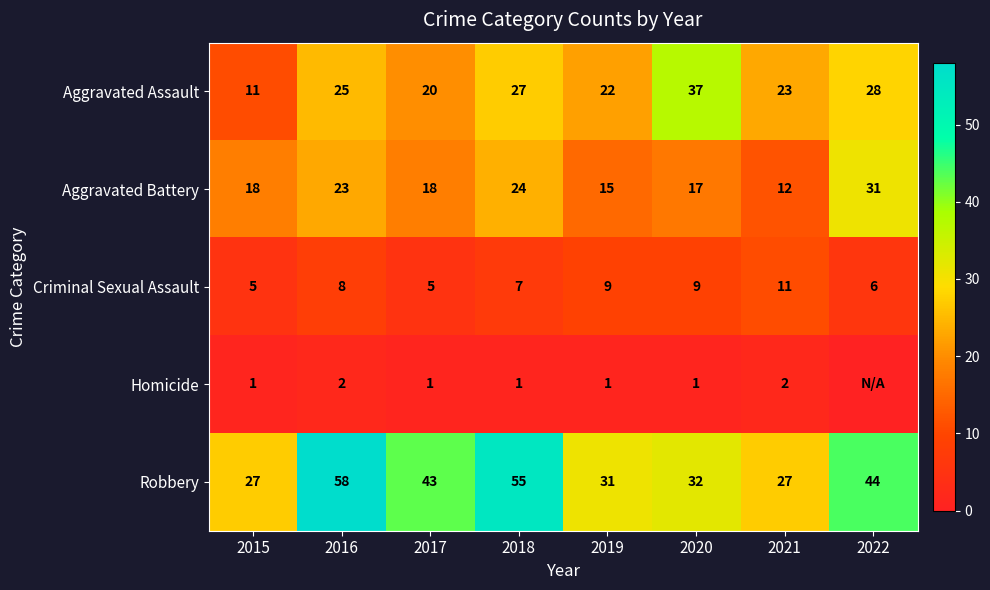

Rank the series at 2019 from lowest to highest value.

Homicide, Criminal Sexual Assault, Aggravated Battery, Aggravated Assault, Robbery